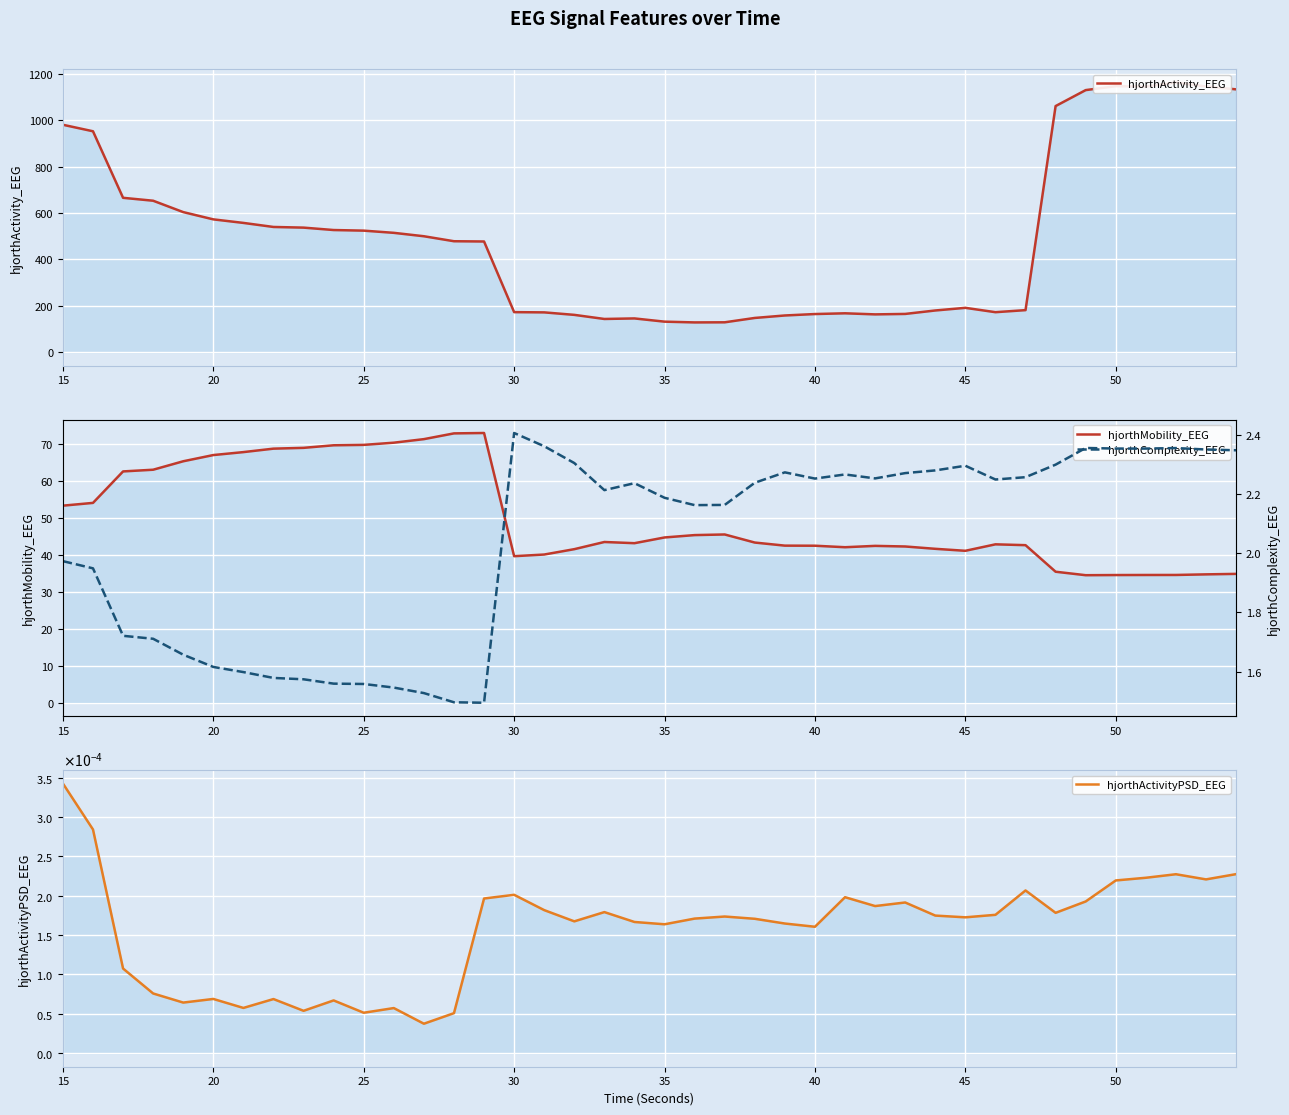

What is the average value of the hjorthComplexity_EEG series?

2.0